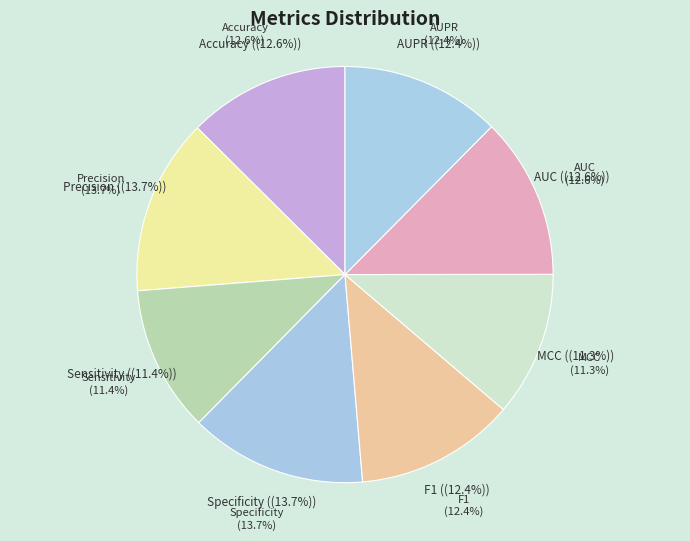

What is the total percentage of Specificity and Sensitivity?

25.1%